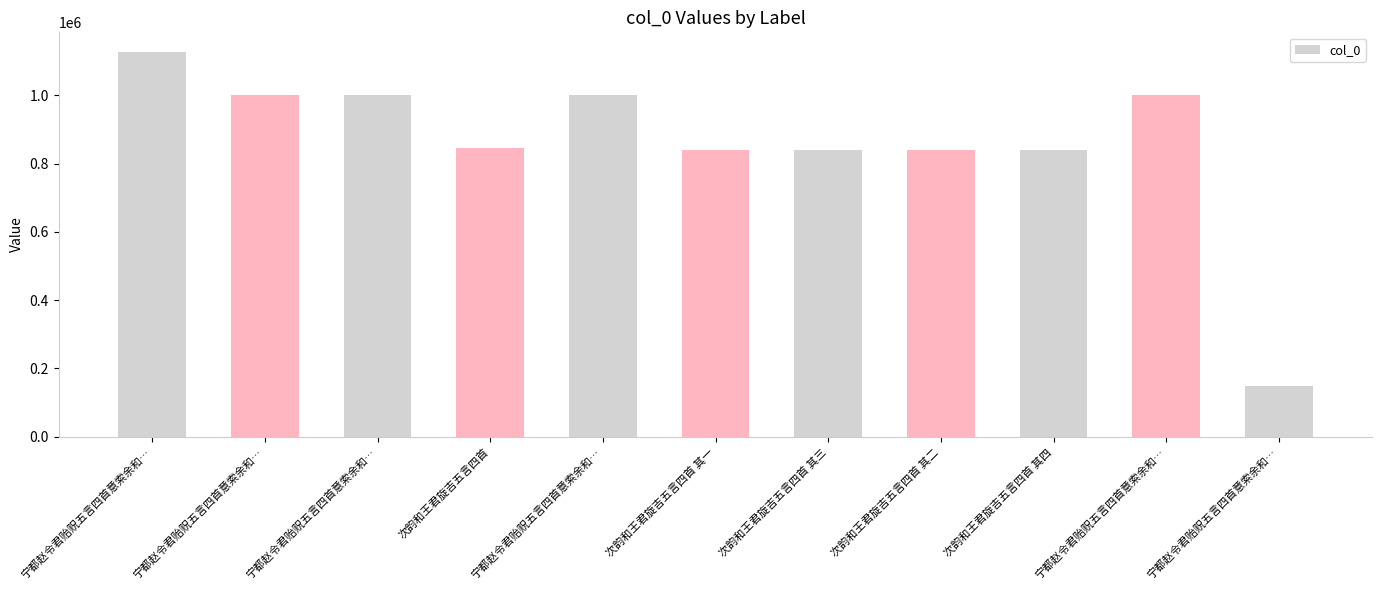

Reading left to right, transcribe all the data shown in this chart.

宁都赵令君贻贶五言四首意索余和…=1127727	宁都赵令君贻贶五言四首意索余和…=1001537	宁都赵令君贻贶五言四首意索余和…=1001536	次韵和王君旋吉五言四首=844535	宁都赵令君贻贶五言四首意索余和…=1001534	次韵和王君旋吉五言四首 其一=839760	次韵和王君旋吉五言四首 其三=839762	次韵和王君旋吉五言四首 其二=839761	次韵和王君旋吉五言四首 其四=839763	宁都赵令君贻贶五言四首意索余和…=1001535	宁都赵令君贻贶五言四首意索余和…=148613